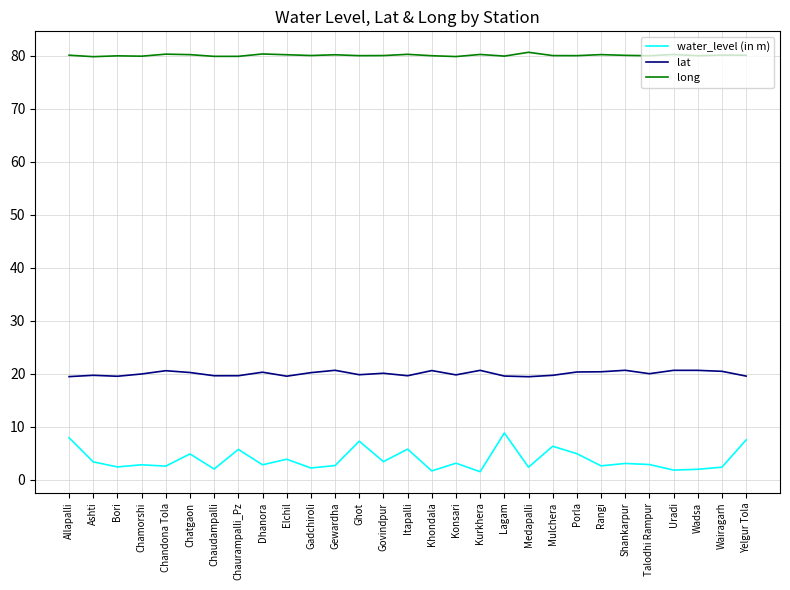

What are all the series names shown in the legend?

water_level (in m), lat, long